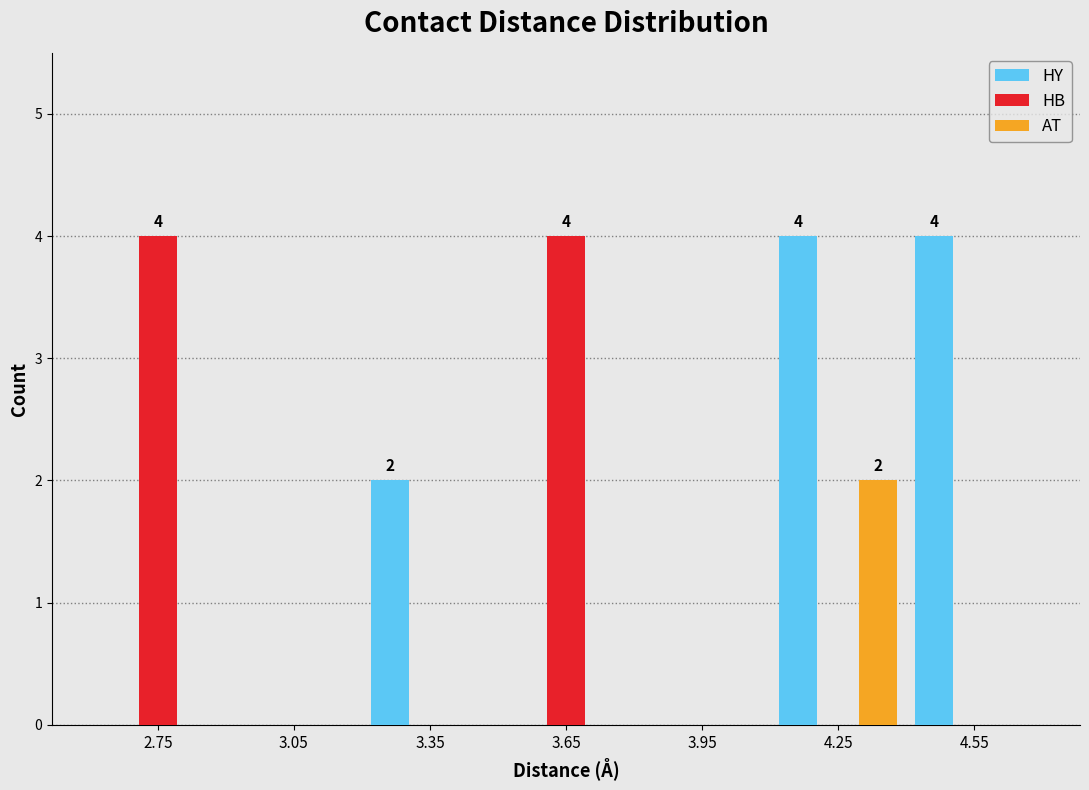

Reading right to left, extract all data points from this chart.

HY: 4.55=4	4.25=4	3.95=0	3.65=0	3.35=2	3.05=0	2.75=0
HB: 4.55=0	4.25=0	3.95=0	3.65=4	3.35=0	3.05=0	2.75=4
AT: 4.55=0	4.25=2	3.95=0	3.65=0	3.35=0	3.05=0	2.75=0